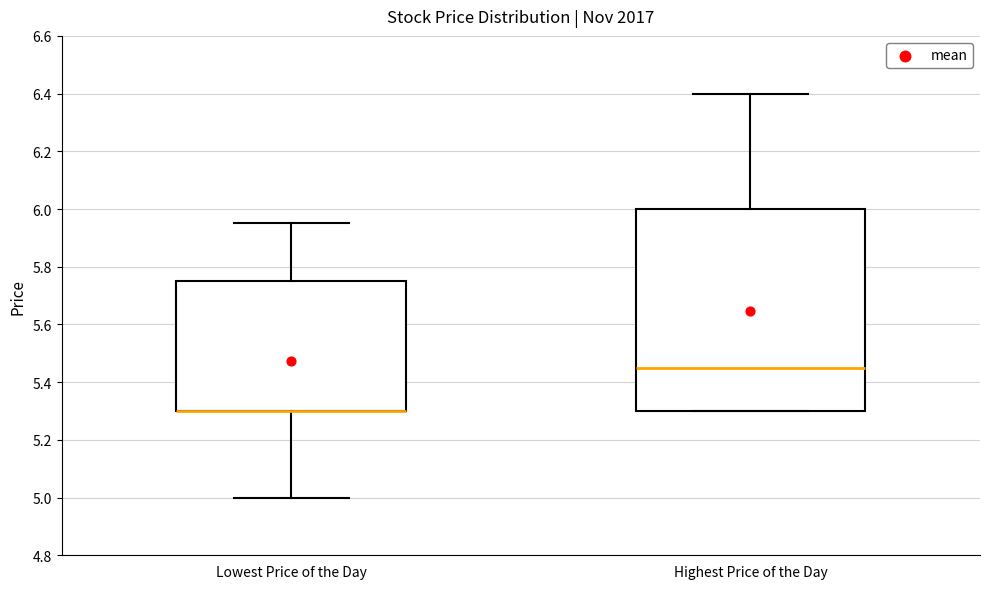

Where is the upper edge of the box for Lowest Price of the Day on the y-axis? The values are not printed on the chart, so give them approximately, as read against the axis.

5.76